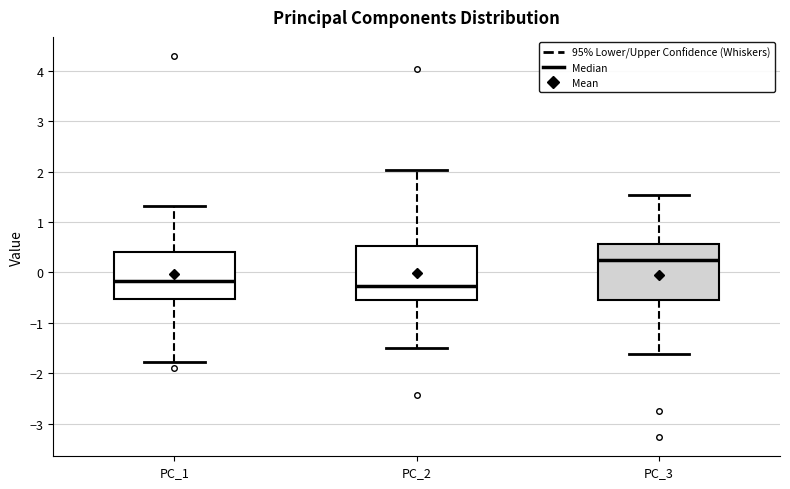

Reading left to right, read every box against the y-axis: the position of its median line, the range the box covers, and the ends of its whiskers. The values are not printed on the chart, so give them approximately, as read against the axis.

PC_1: median -0.2, box -0.5 to 0.4, whiskers -1.8 to 1.3
PC_2: median -0.3, box -0.5 to 0.5, whiskers -1.5 to 2.0
PC_3: median 0.2, box -0.5 to 0.6, whiskers -1.6 to 1.5